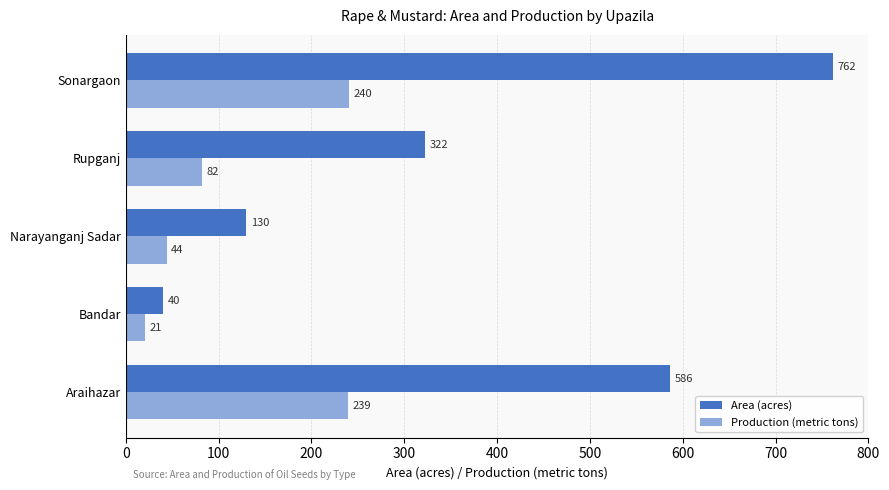

How many values in the Area (acres) series are below 322?

2